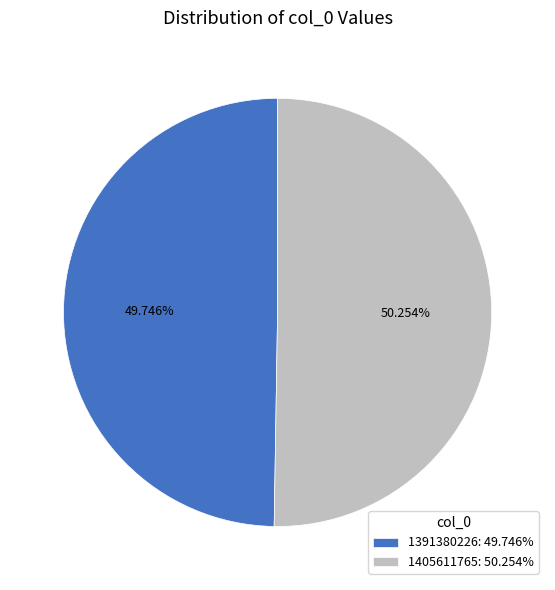

To the nearest percent, what is the difference between the largest and smallest slice percentages?

1%